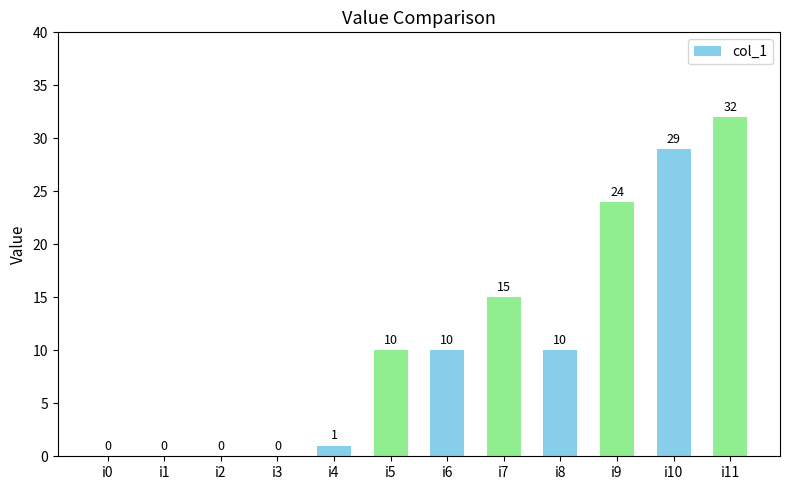

Read the value at i8, to the nearest 5.

10